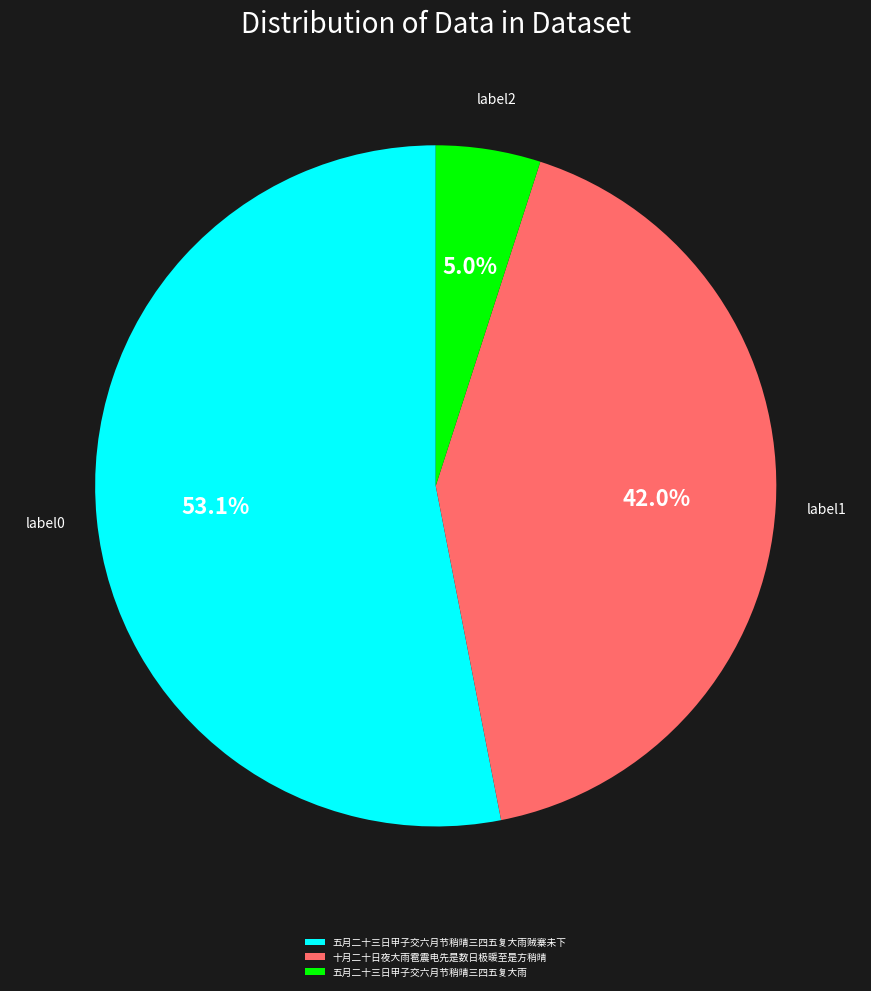

To the nearest percent, what is the difference between the largest and smallest slice percentages?

48%